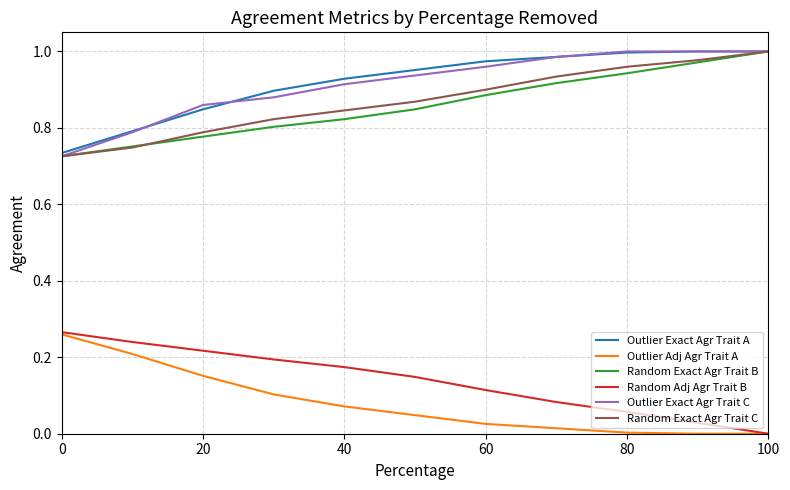

True or false: Random Adj Agr Trait B and Outlier Exact Agr Trait C cross at least once.

False